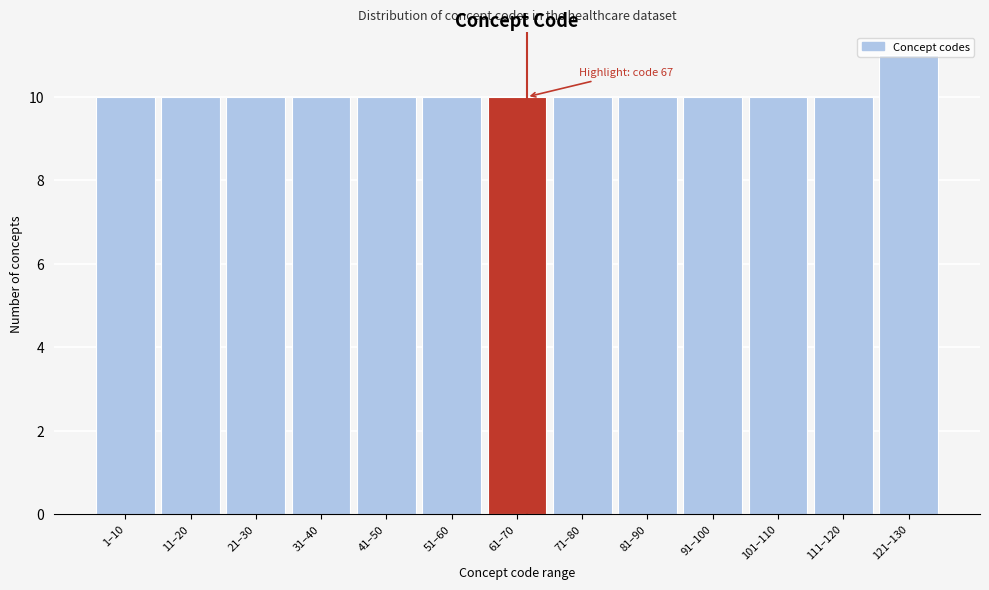

The value at 81–90 is 7. True or false?

False